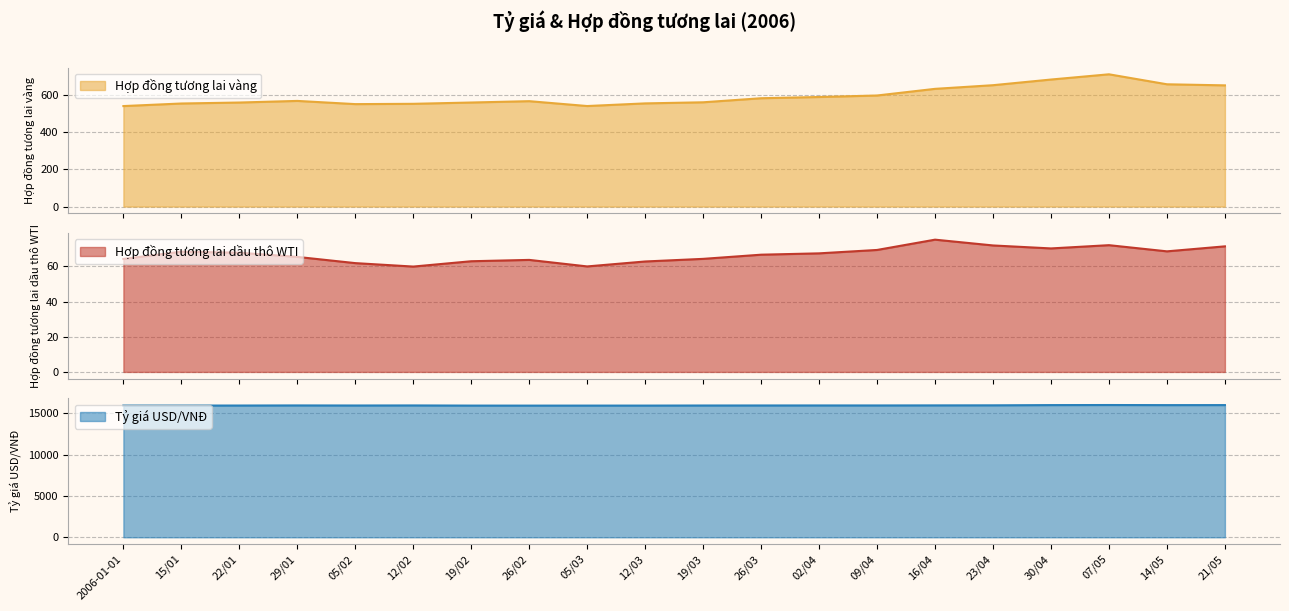

What is the average value of the Tỷ giá USD/VNĐ series?

15931.7